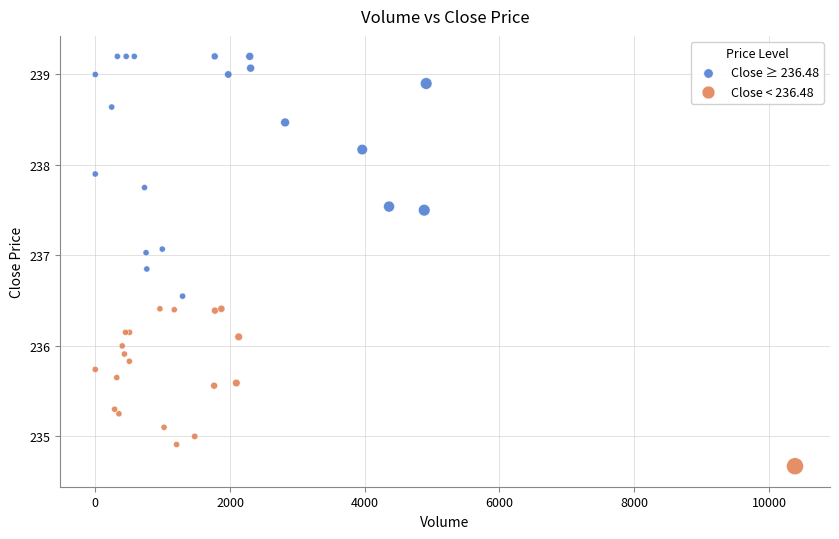

Which series has the widest spread of Y values?

Close ≥ 236.48